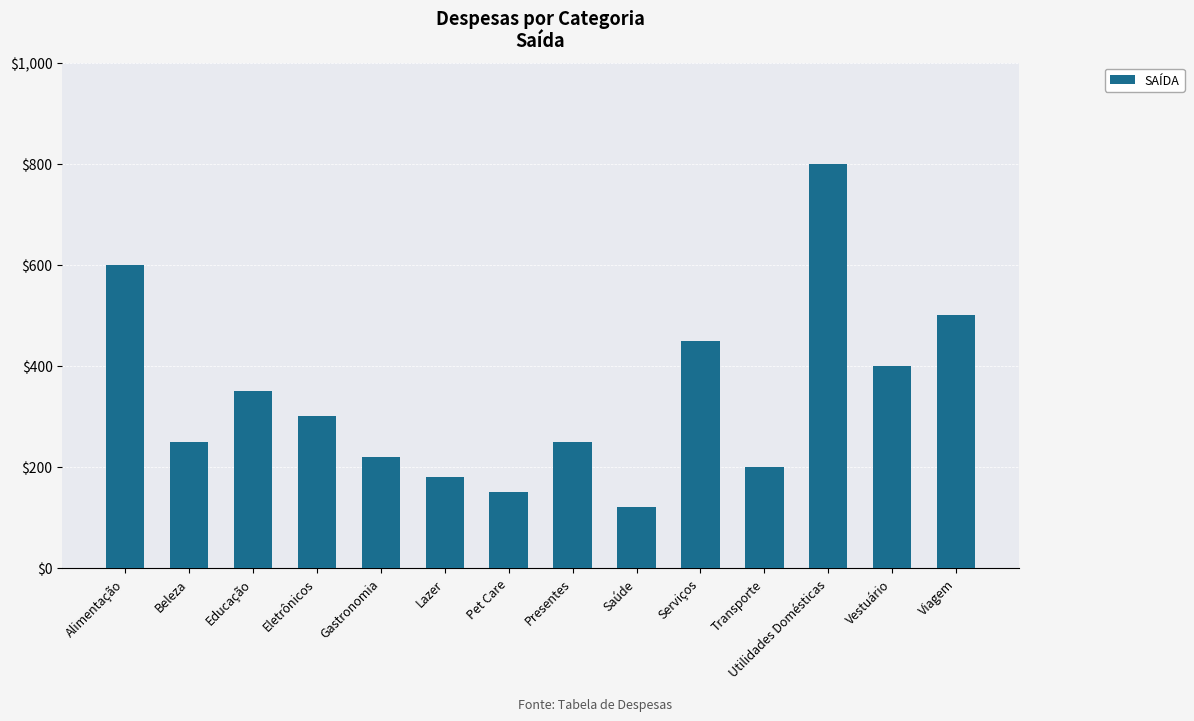

How many data points are less than 300?

7